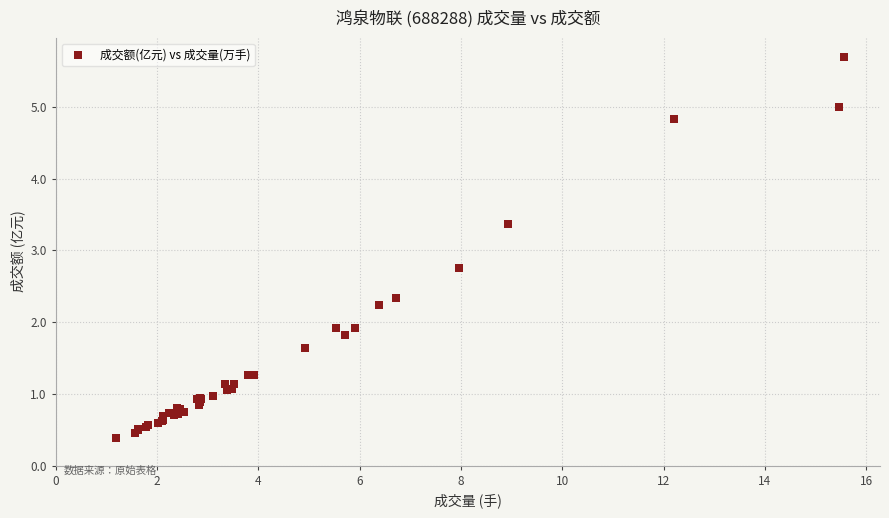

What Y value in the scatter plot is closest to 3?

2.8